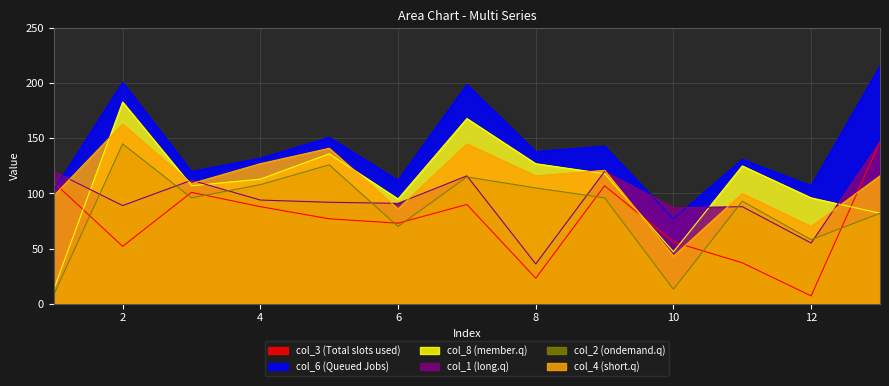

What is the value of the col_4 point at the 11th from the left?

100